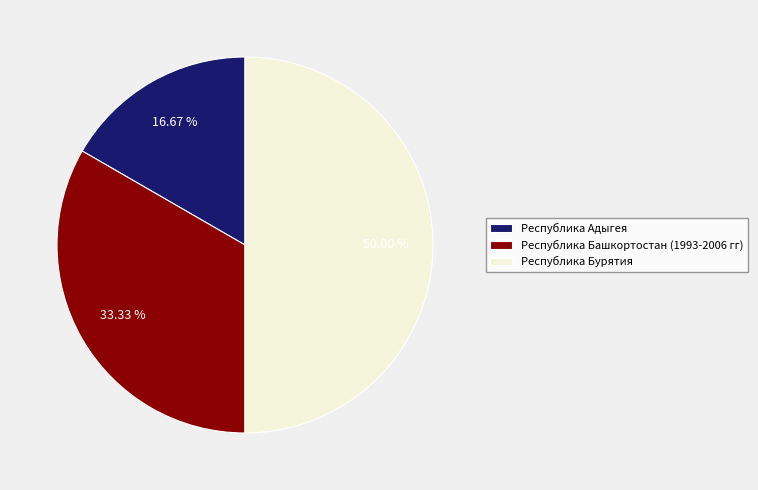

What portion of the pie excludes Республика Адыгея?

83.3%